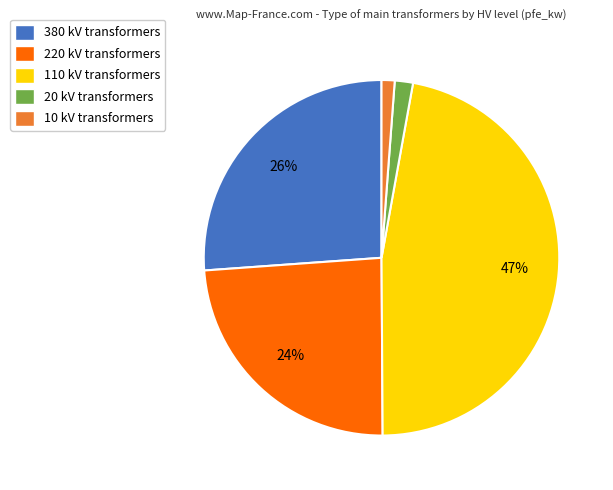

The 110 kV slice represents 56% of the pie. True or false?

False